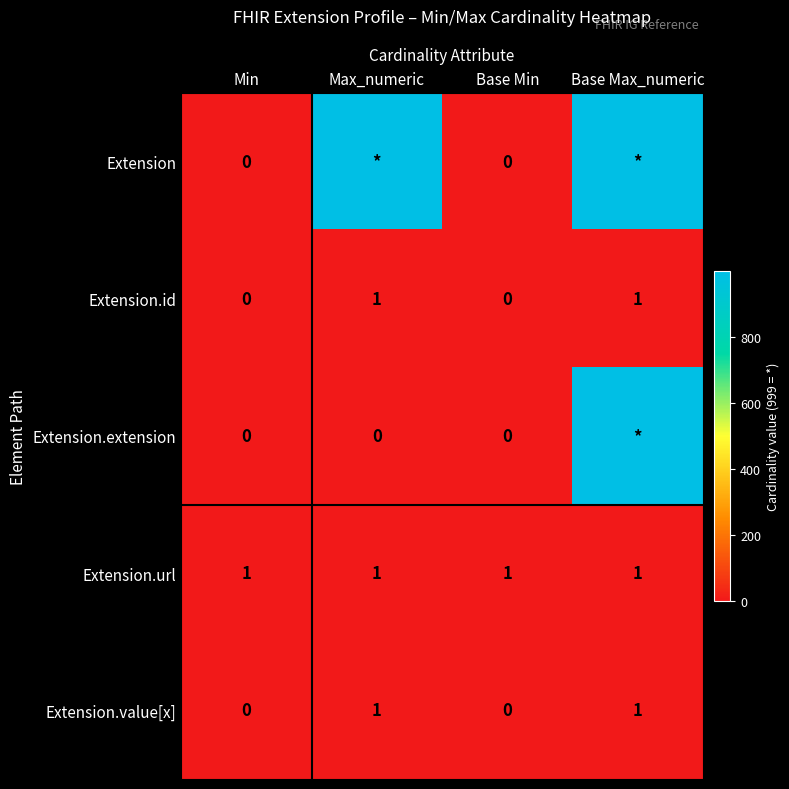

How many Extension.value[x] values are between 0 and 1?

4